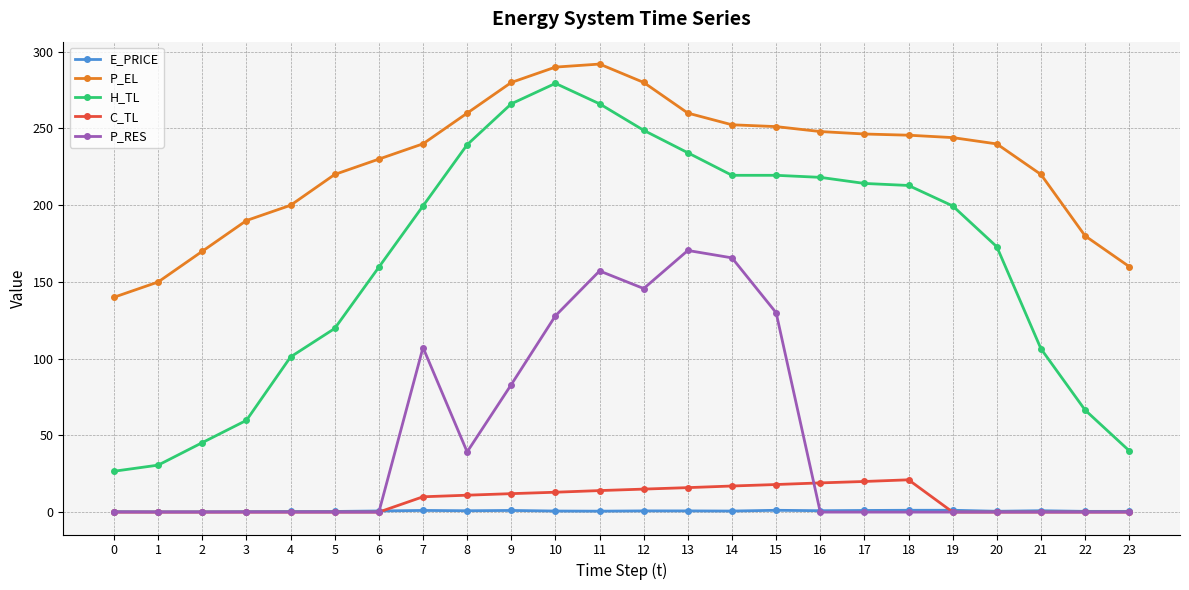

At which category is the sum across all series the highest?

11